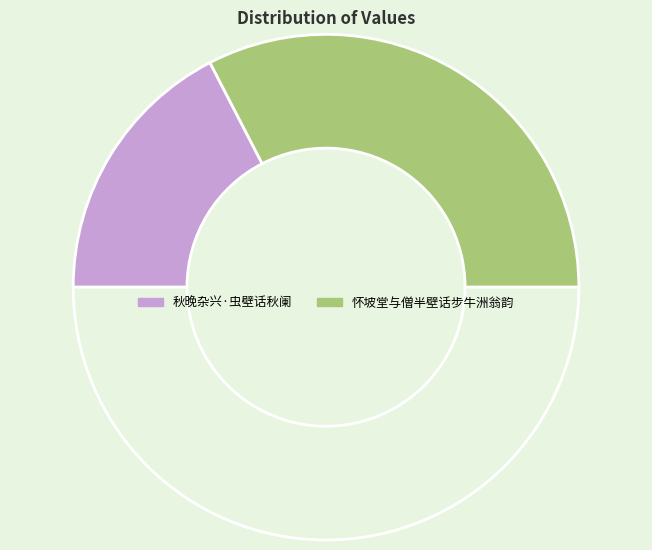

Count the number of slices in the pie.

3